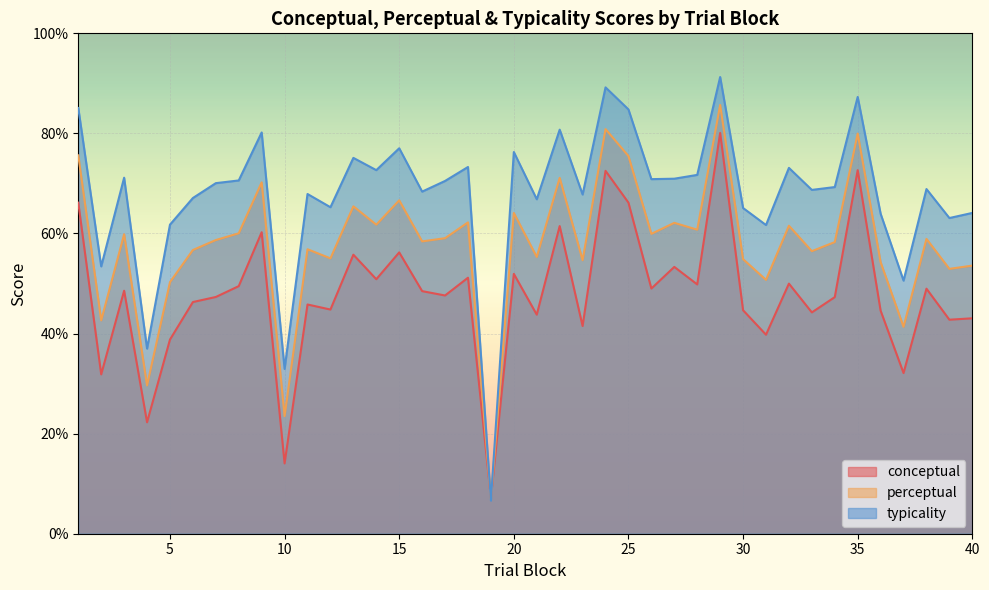

Where is the first local minimum for conceptual?

2